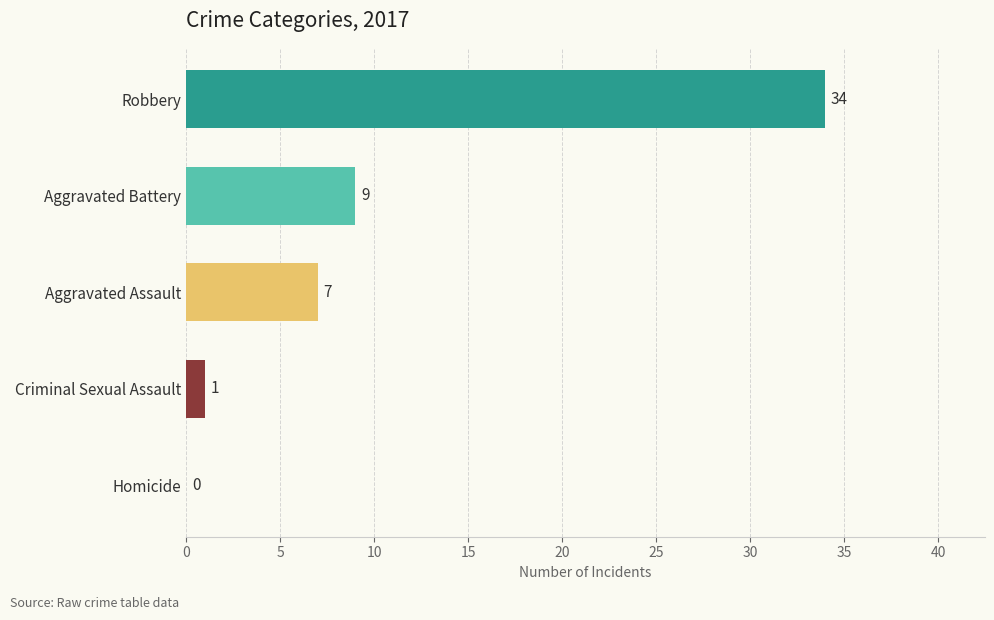

True or false: the data shows 21 at Homicide.

False